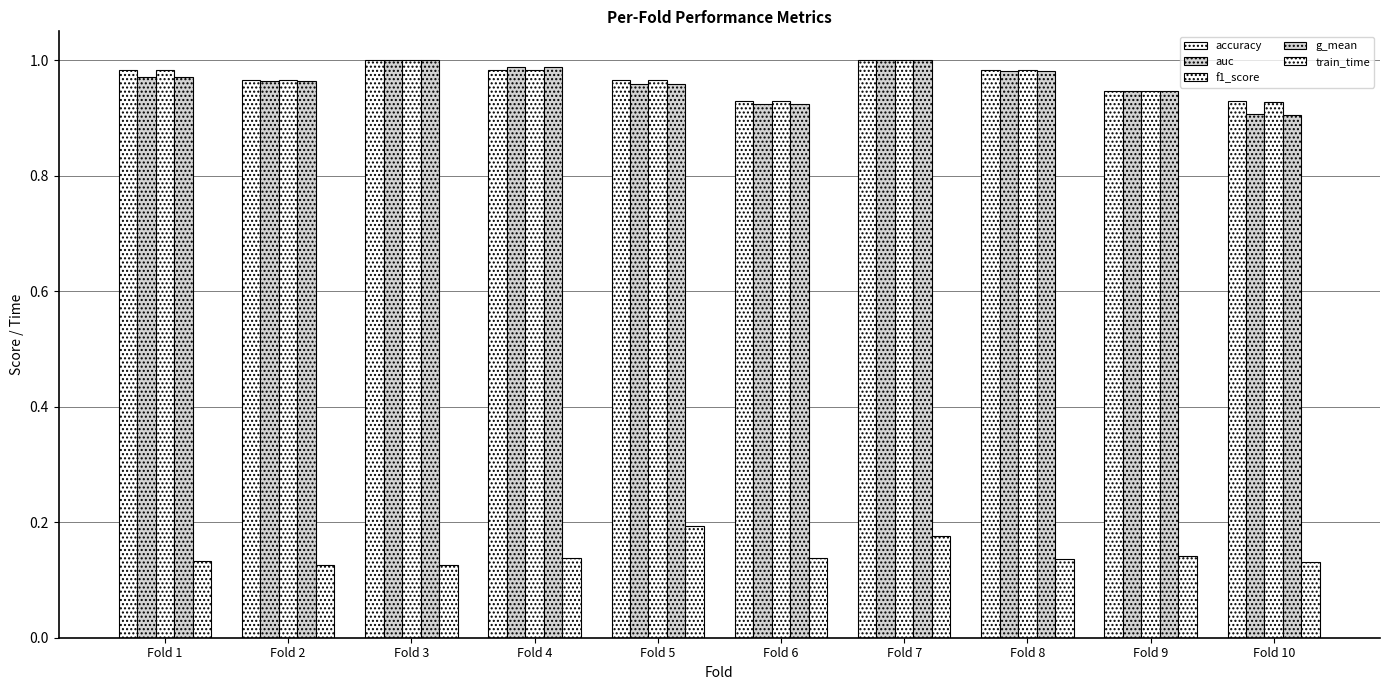

The train_time series shows 0.2 at Fold 1. True or false?

False